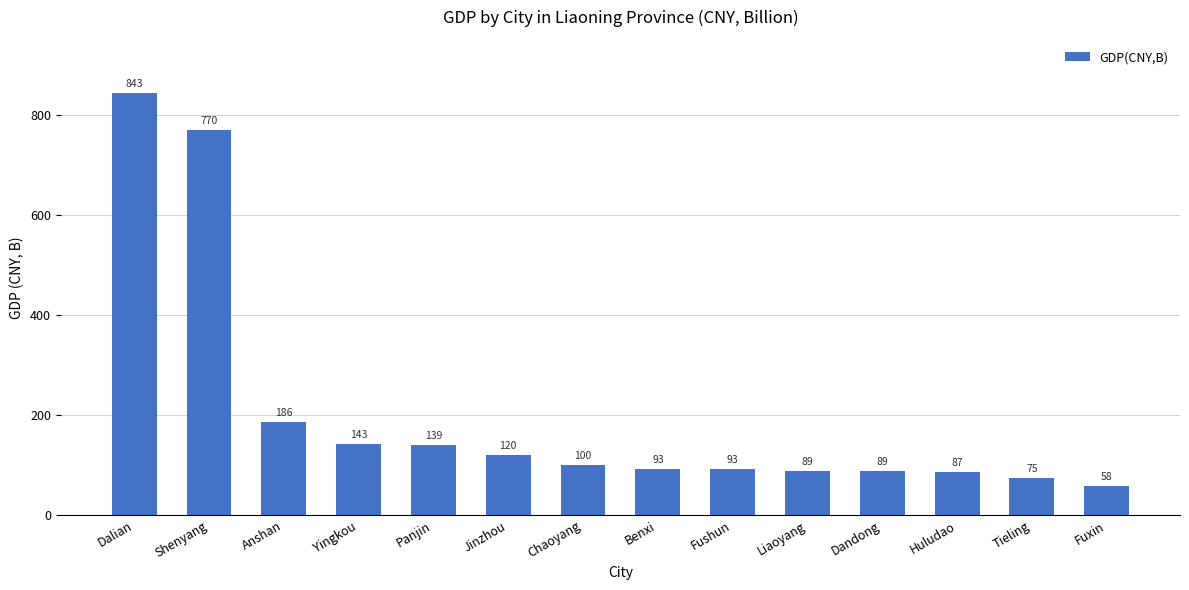

Which label corresponds to the largest value in the chart?

Dalian